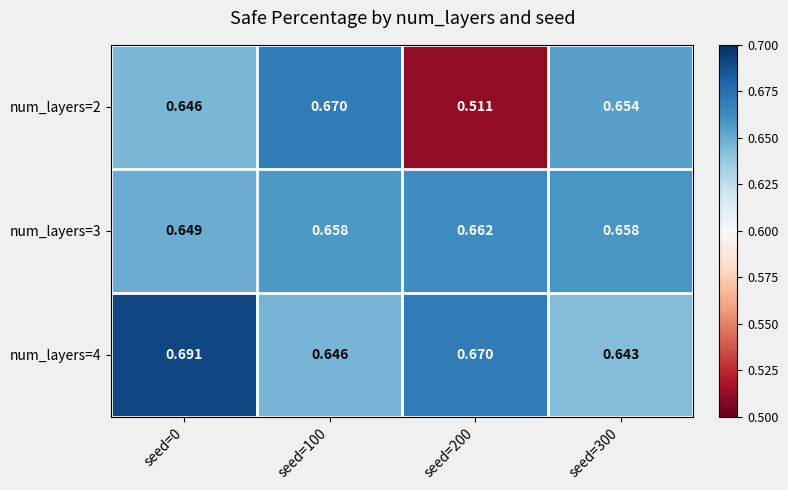

At how many categories does at least one series exceed 0?

4